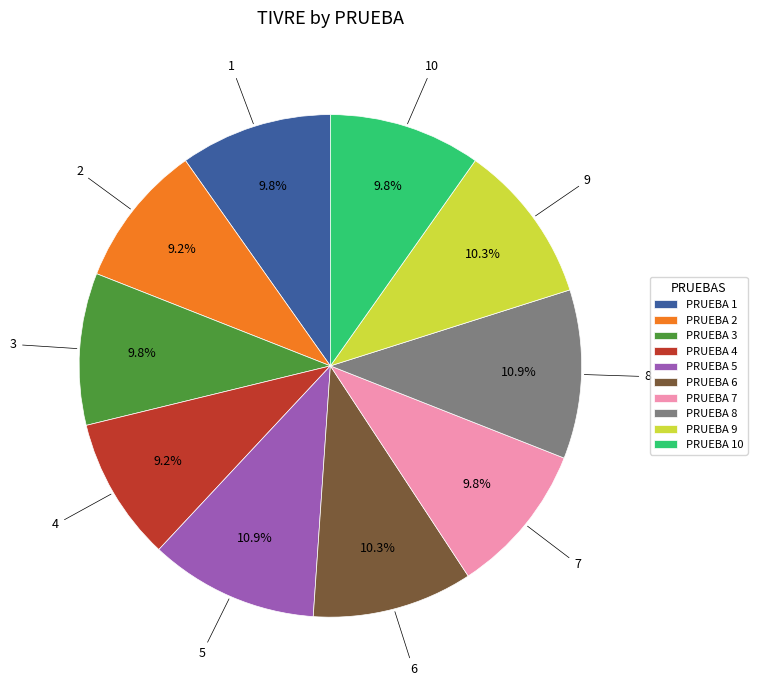

Between PRUEBA 6 and PRUEBA 3, which is larger?

PRUEBA 6